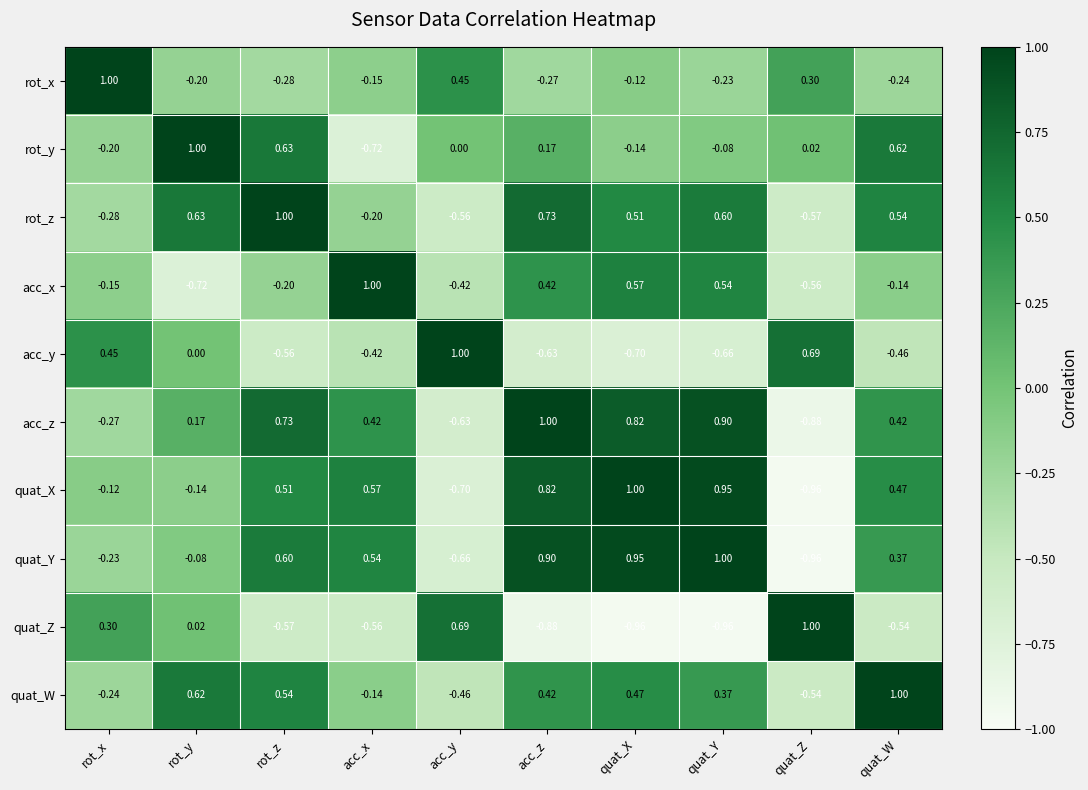

At quat_X, list the series in order from largest to smallest.

quat_X, quat_Y, acc_z, acc_x, rot_z, quat_W, rot_x, rot_y, acc_y, quat_Z